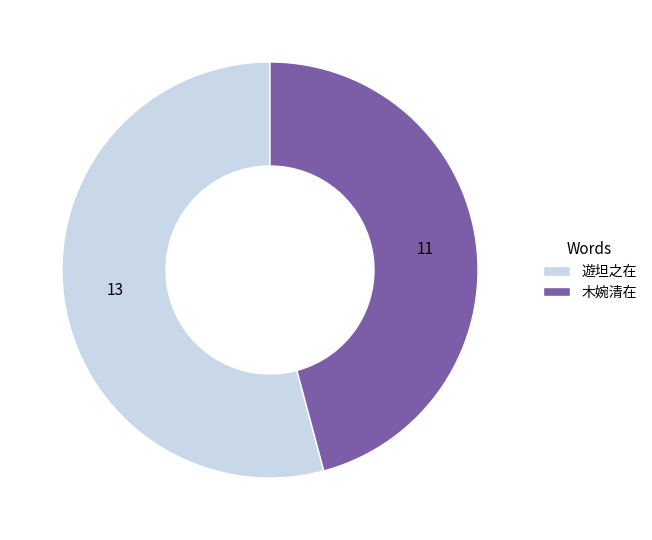

Which has a higher value, 遊坦之在 or 木婉清在?

遊坦之在